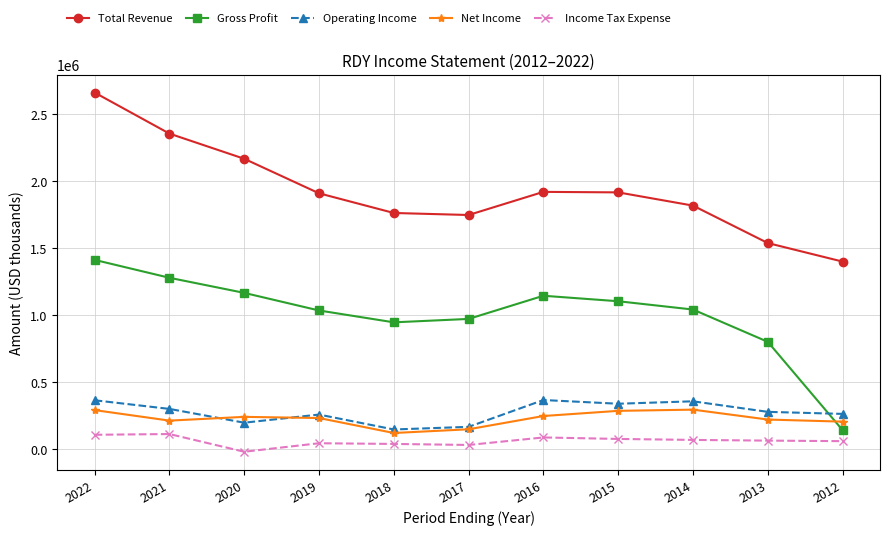

Is it true that Net Income equals 241800 at 2020?

True